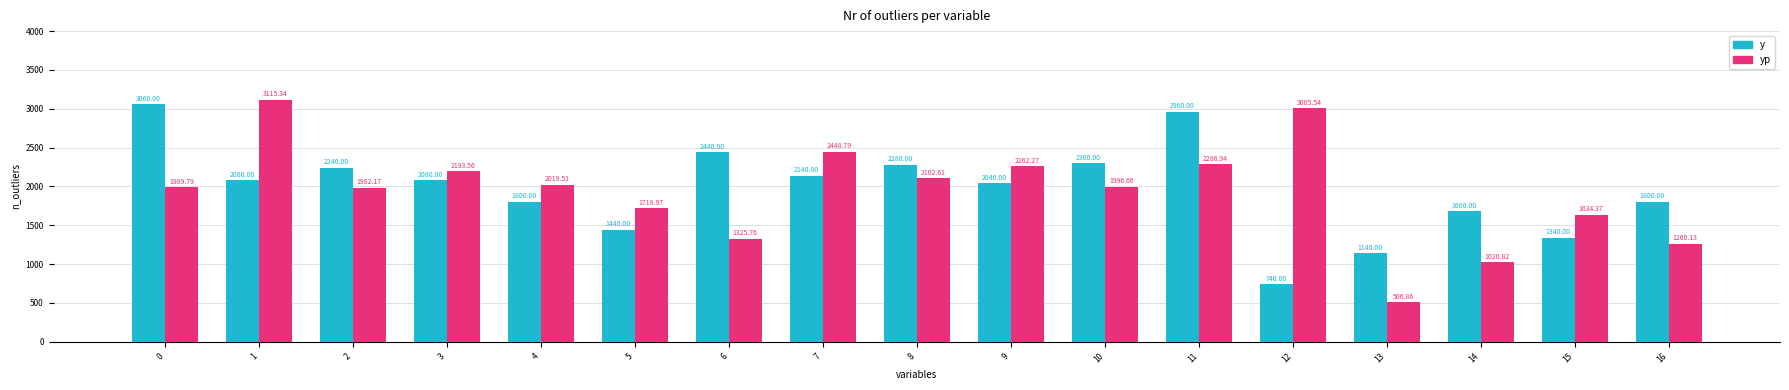

At which category is the sum across all series the highest?

11